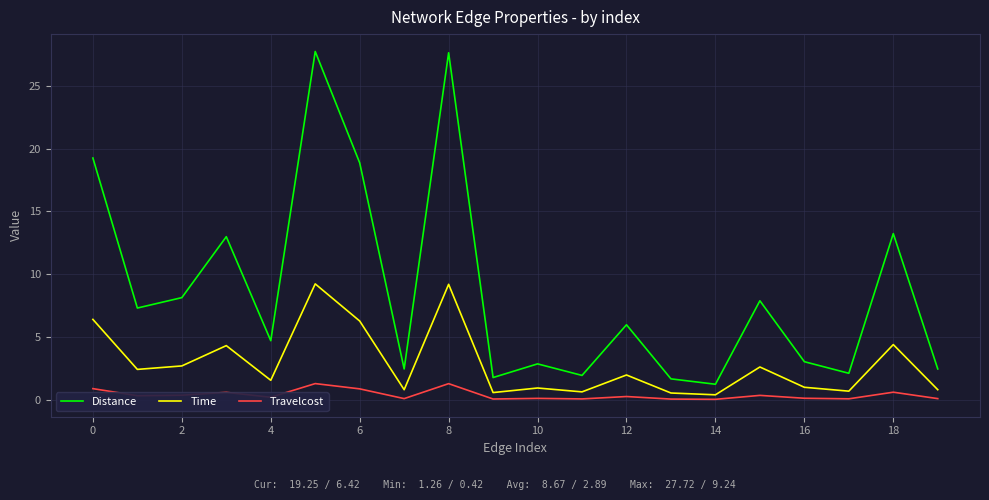

What is the difference between the maximum and minimum values in the Distance series?

26.5